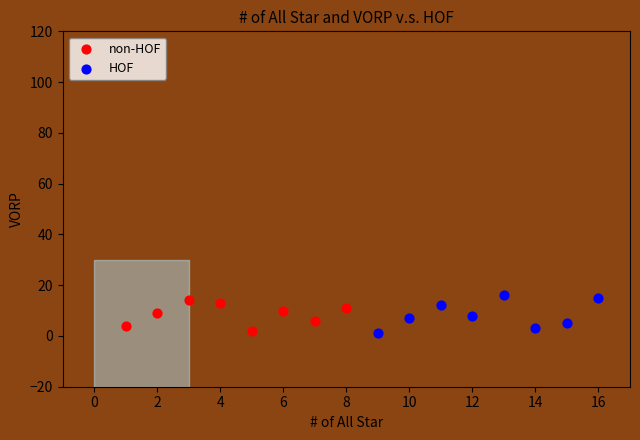

What are all the series names shown in the legend?

non-HOF, HOF